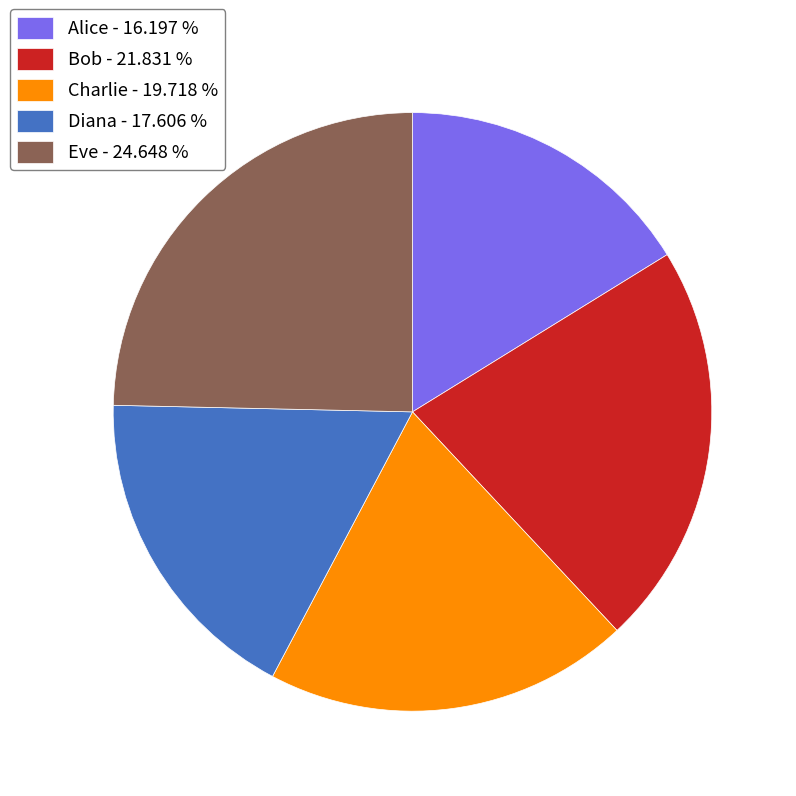

Which slice is the largest?

Eve